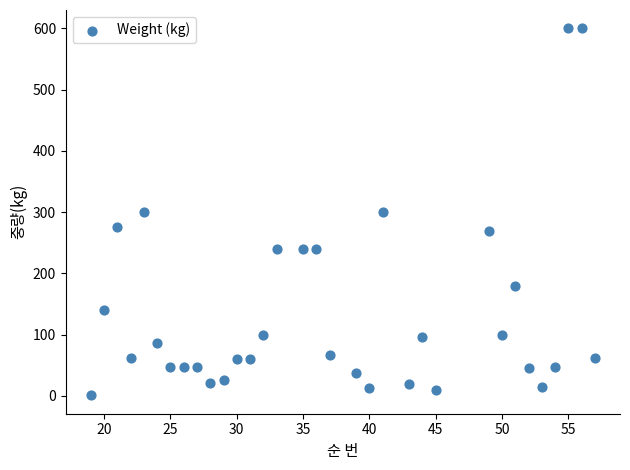

What is the range of X values (max minus min)?

38.0